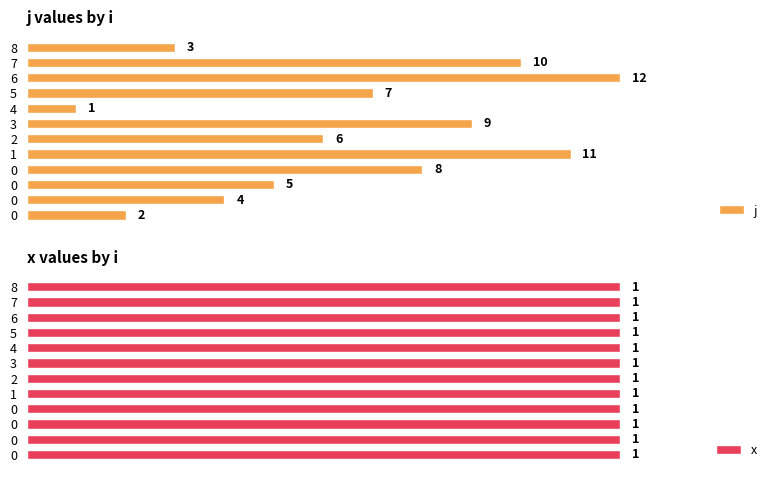

What are all the series names shown in the legend?

j, x